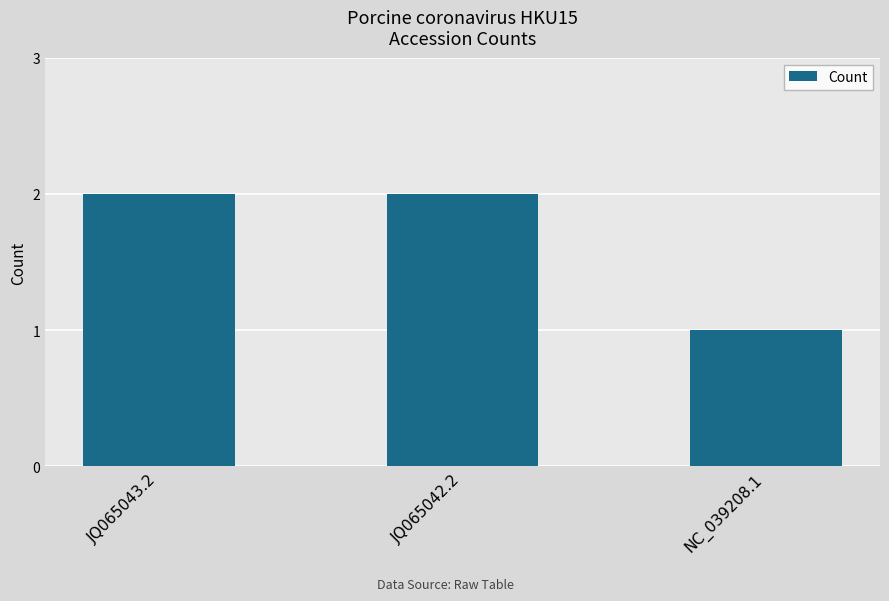

Is it true that the value at NC_039208.1 is 2?

False